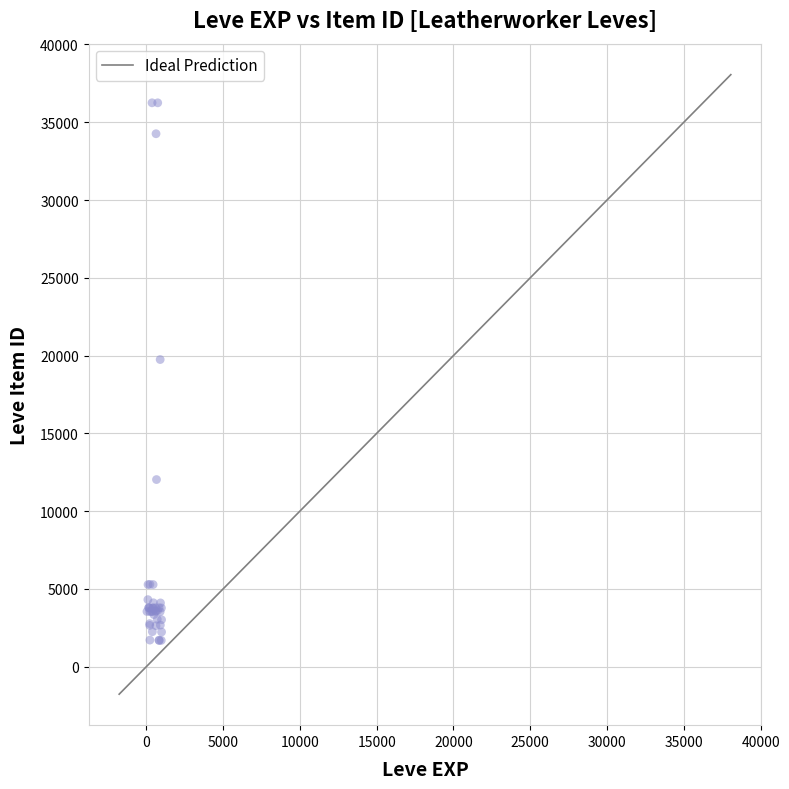

What Y value in the scatter plot is closest to 18967?

19744